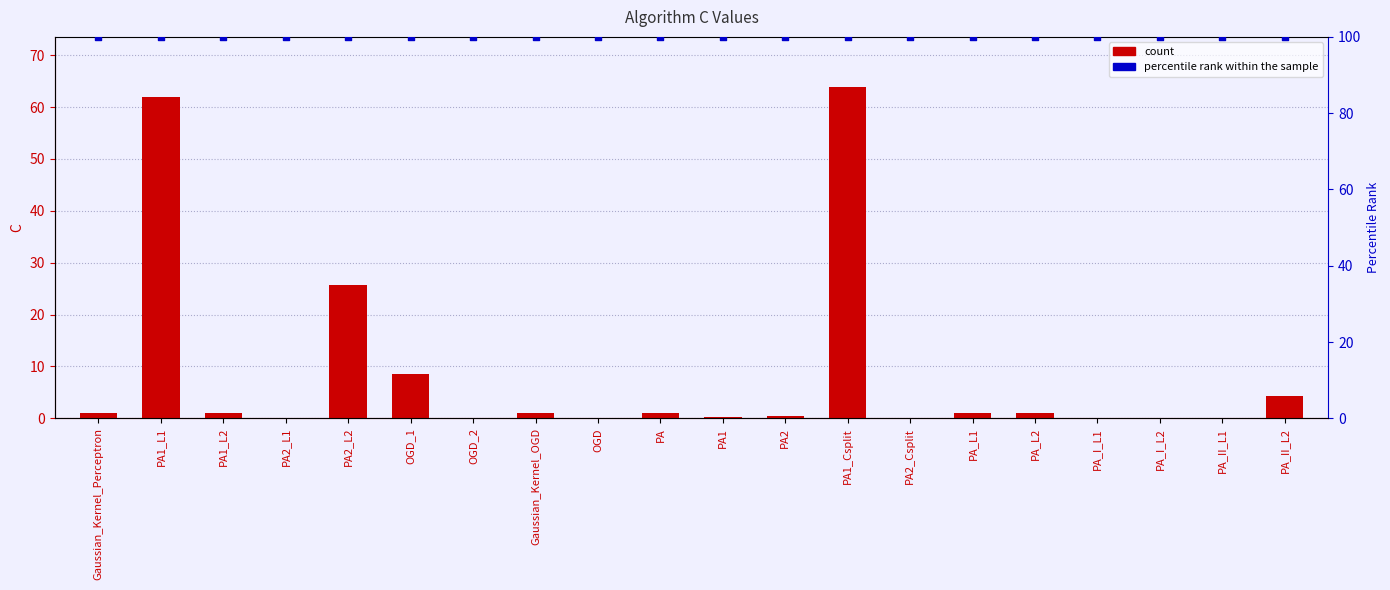

What is the total value across all series at PA1_L2?

101.0